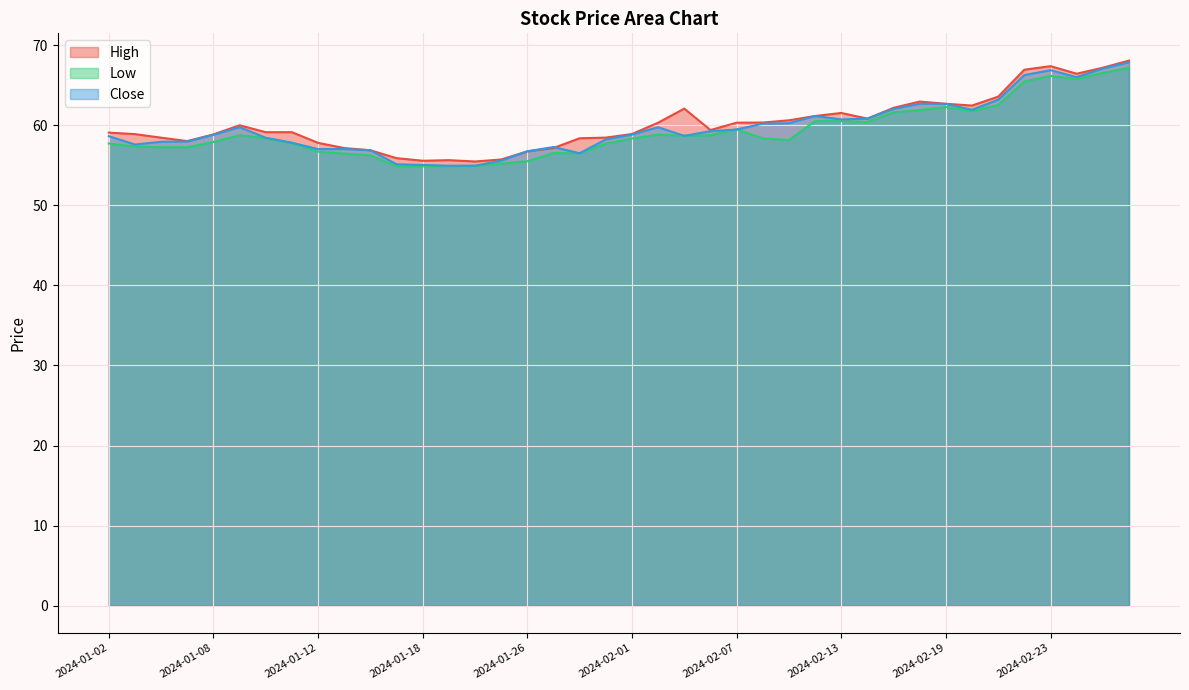

Where do Close and Low first cross each other?

2024-02-02 and 2024-02-05